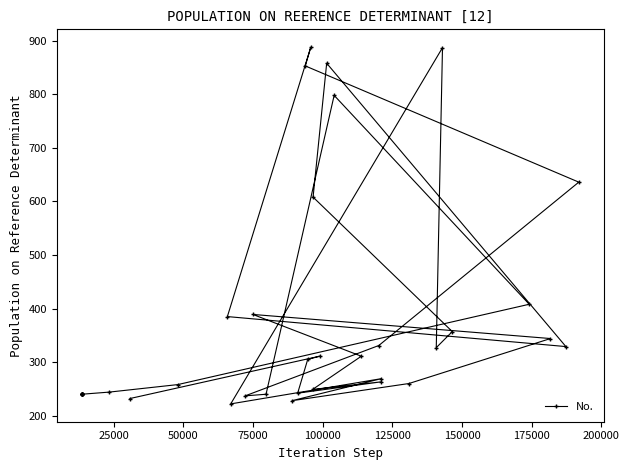

What is the minimum value shown in the chart?

222